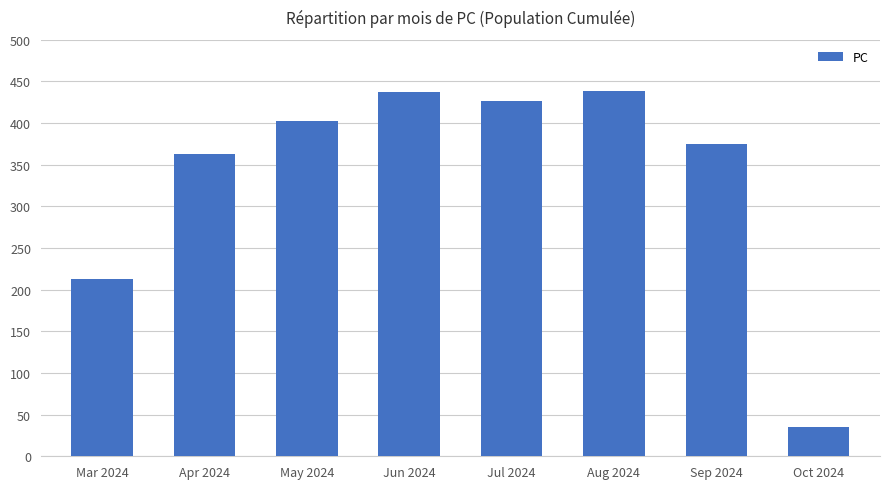

Are the bars grouped side by side (vs. stacked)?

No